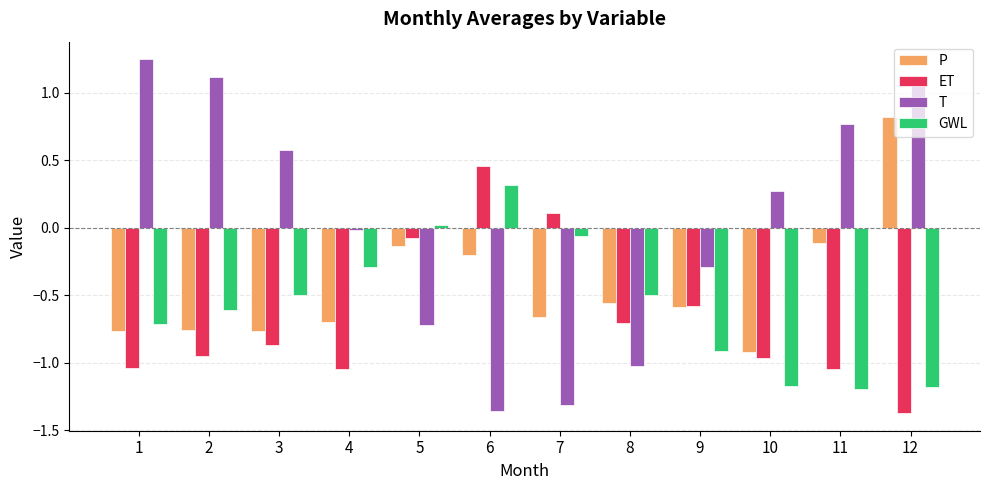

Which category has the lowest value in the ET series?

12